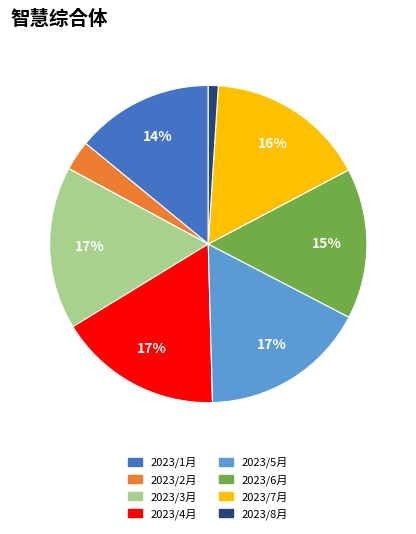

Which has a higher value, 2023/3月 or 2023/6月?

2023/3月